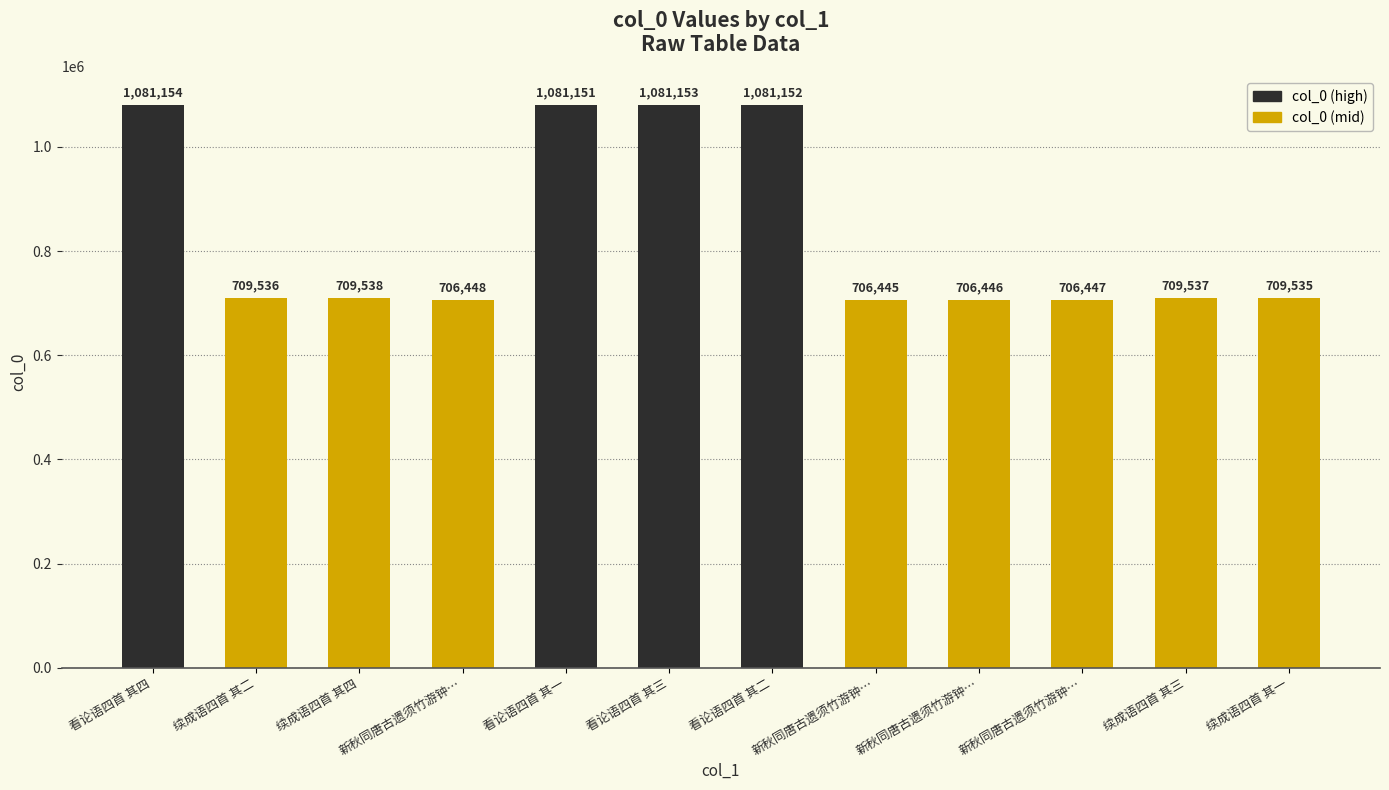

What is the change in value from 看论语四首 其三 to 续成语四首 其三?

-371616